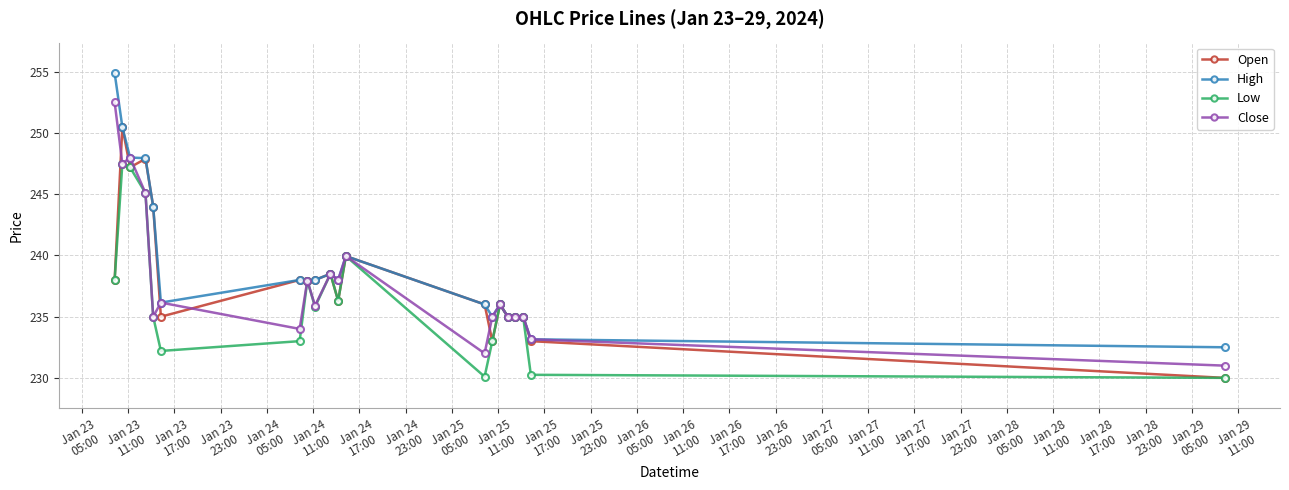

What is the sum of all Open values?

4764.3